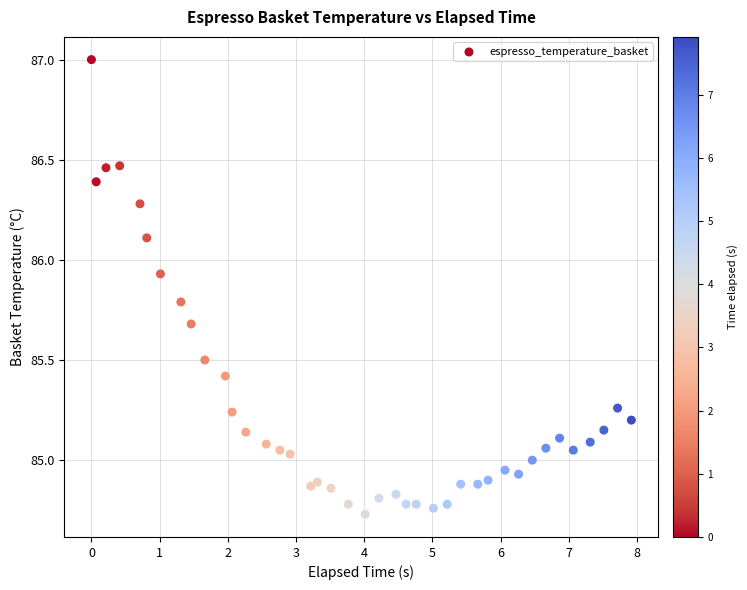

What is the range of Y values (max minus min)?

2.3